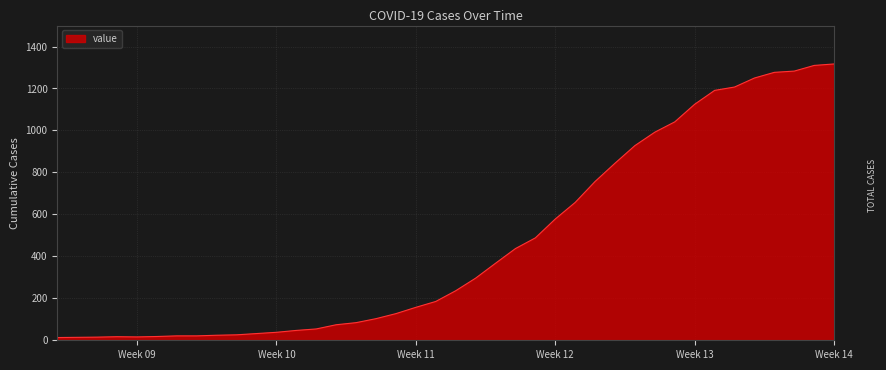

Does the chart display data point markers on the line(s)?

No